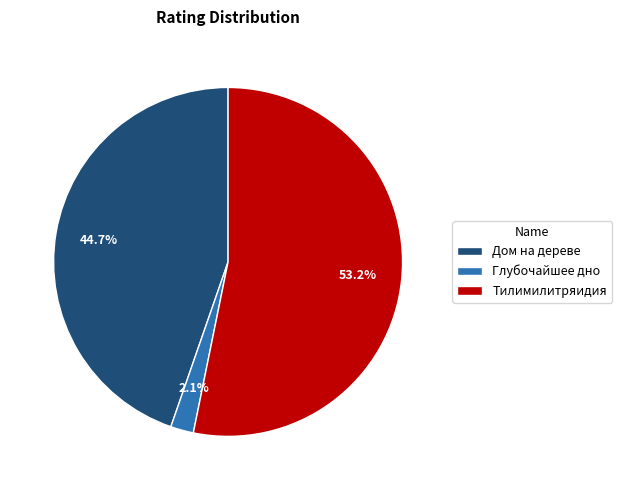

Count the number of slices in the pie.

3